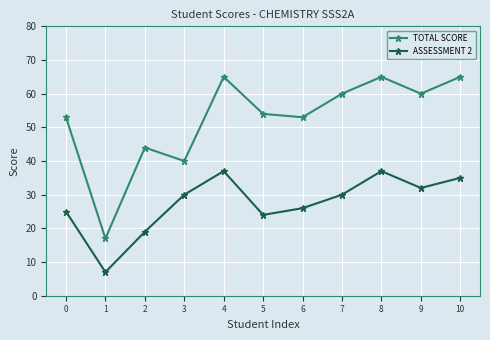

What is the value of the TOTAL SCORE point at the 1st from the left?

53